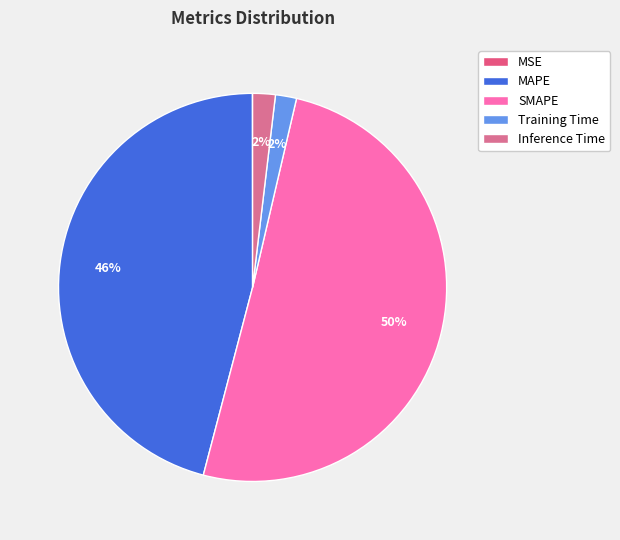

What is the largest slice in the pie chart?

SMAPE